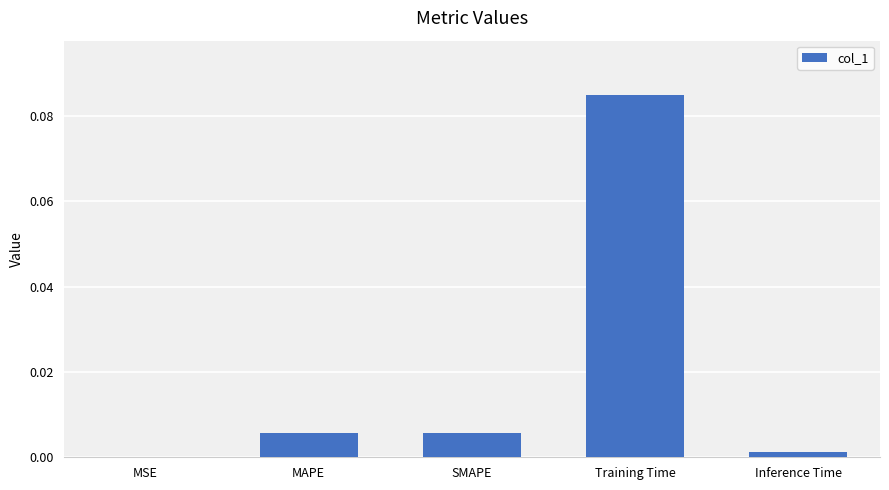

At which category does the chart reach its peak across all series?

Training Time